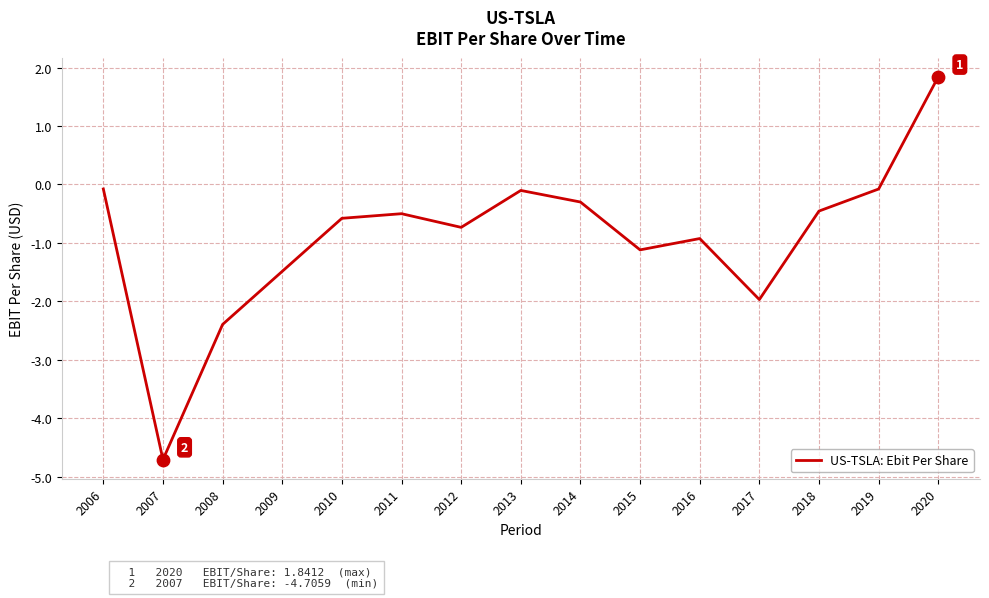

Which has a higher value, 2012 or 2018?

2018